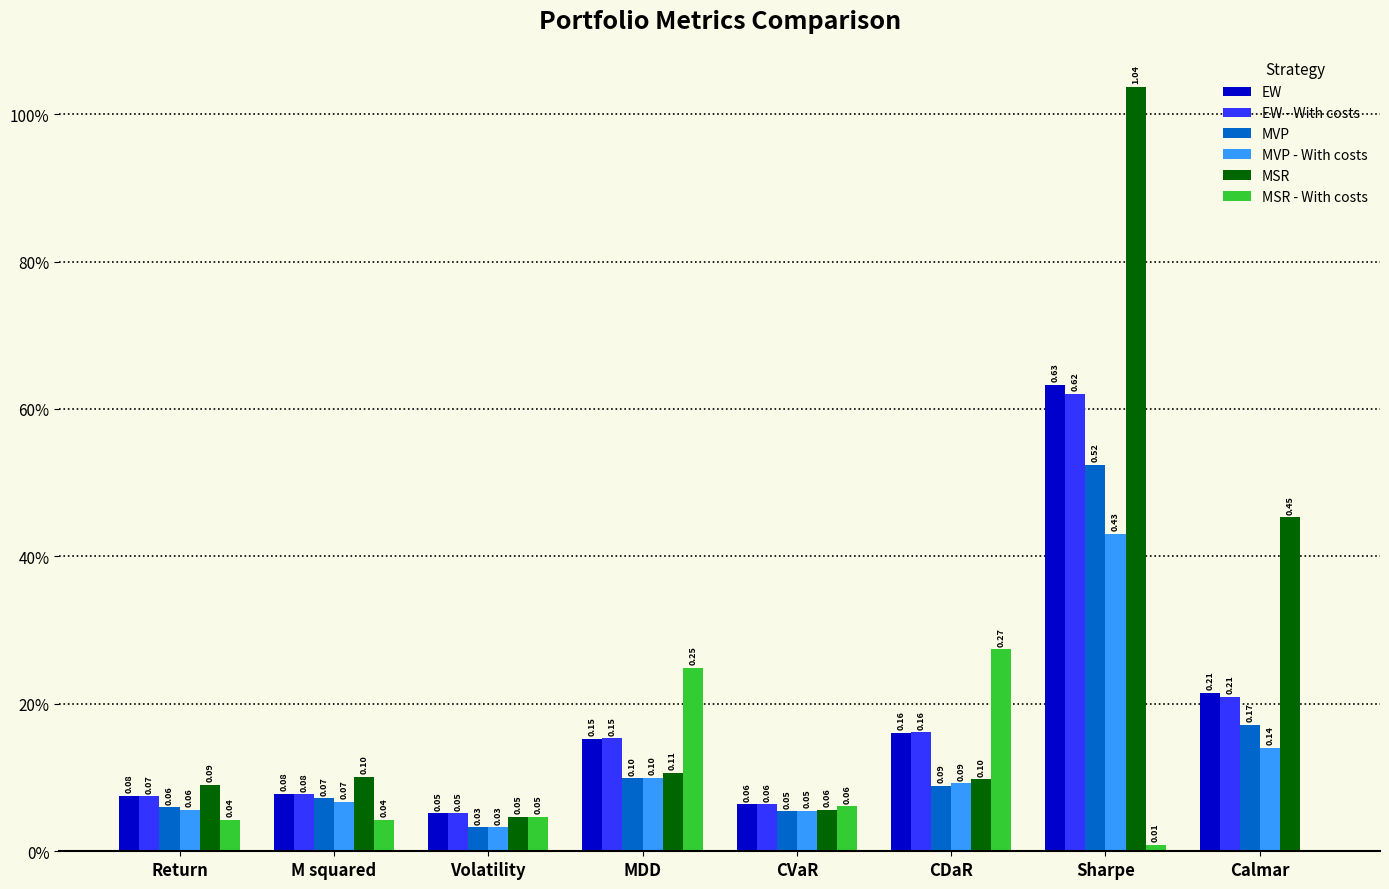

What are all the series names shown in the legend?

EW, EW - With costs, MVP, MVP - With costs, MSR, MSR - With costs